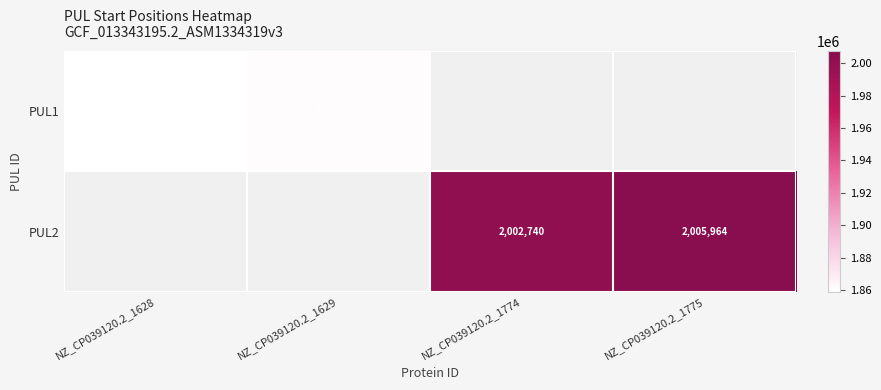

The value of PUL1 at NZ_CP039120.2_1628 is 1858944. True or false?

True